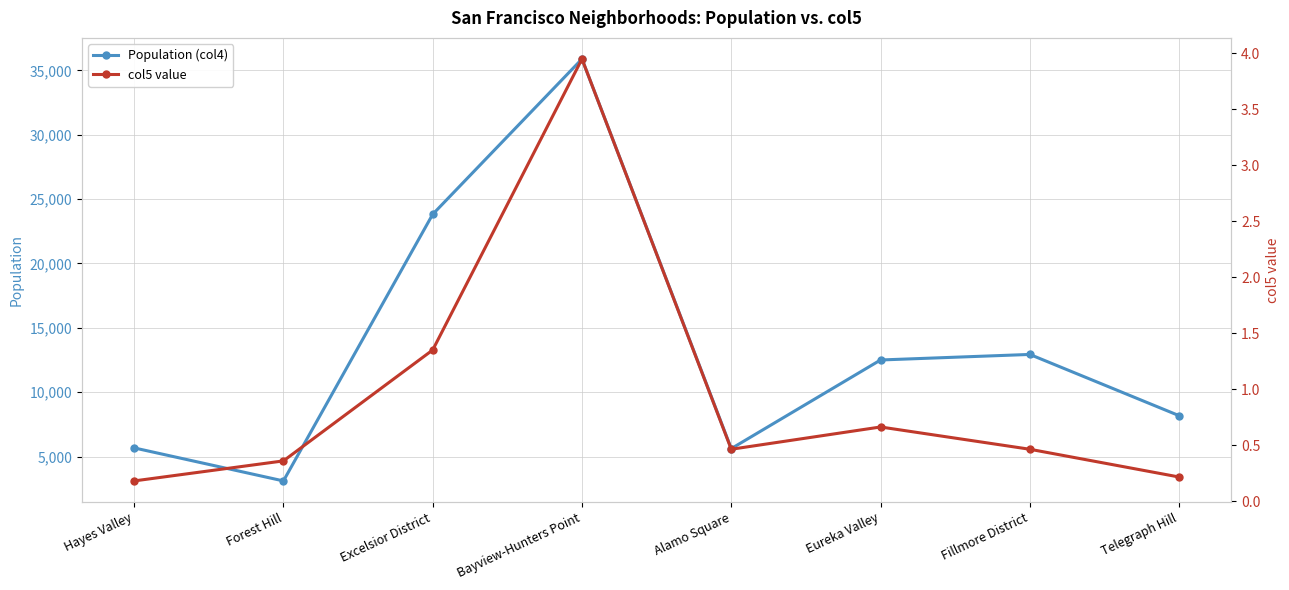

What position from the right is Excelsior District?

6